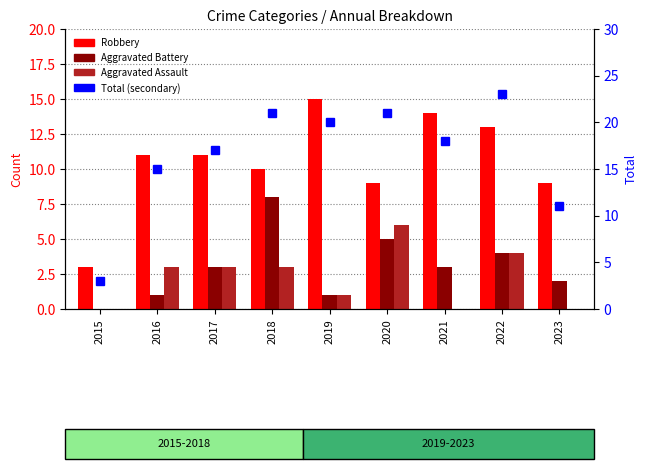

The Robbery series shows 9 at 2023. True or false?

True